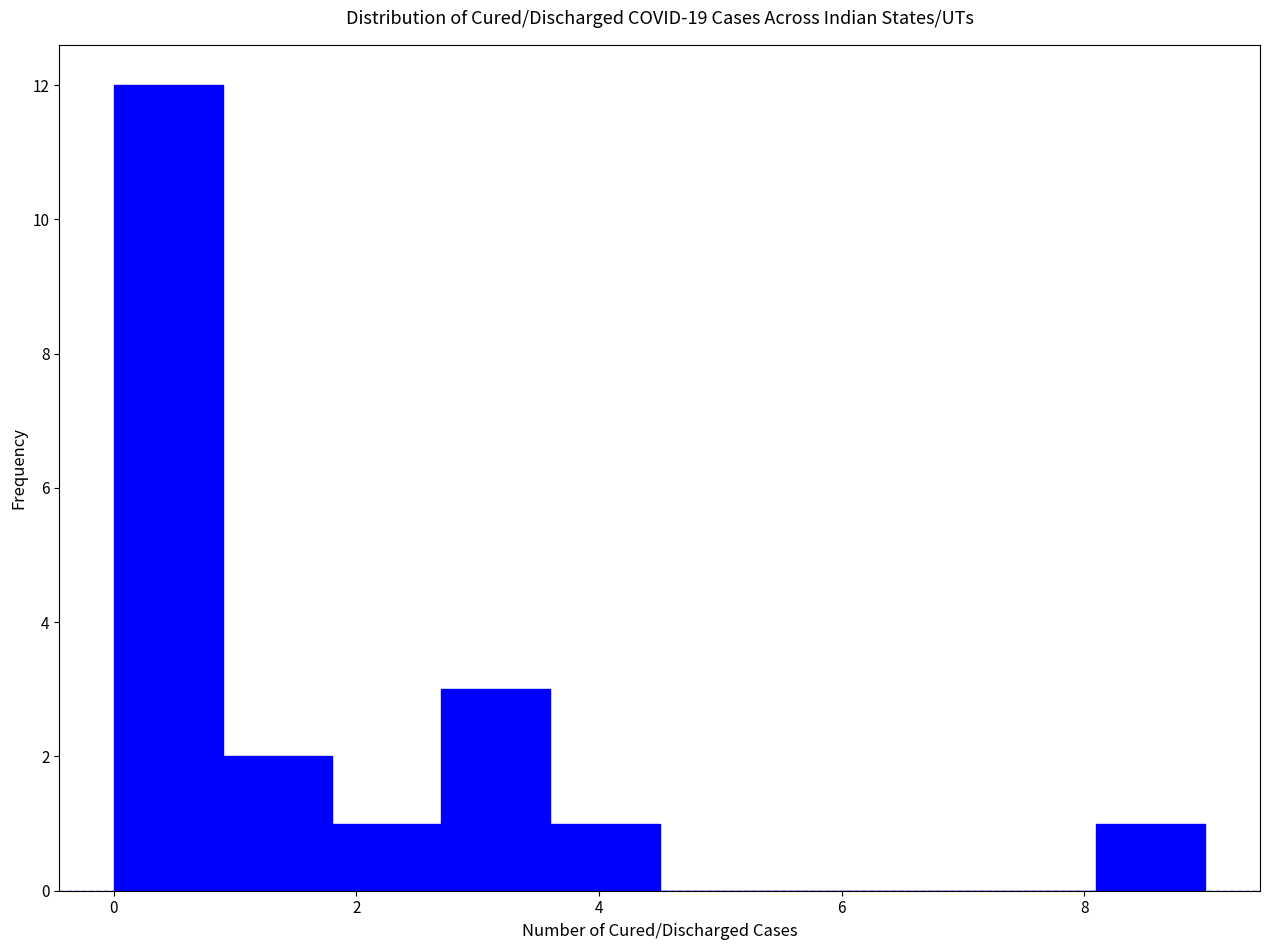

How tall is the bar that spans 0.0 to 0.9 on the x-axis? Neither the bar edges nor the heights are printed on the chart, so give them approximately, as read against the axes.

12